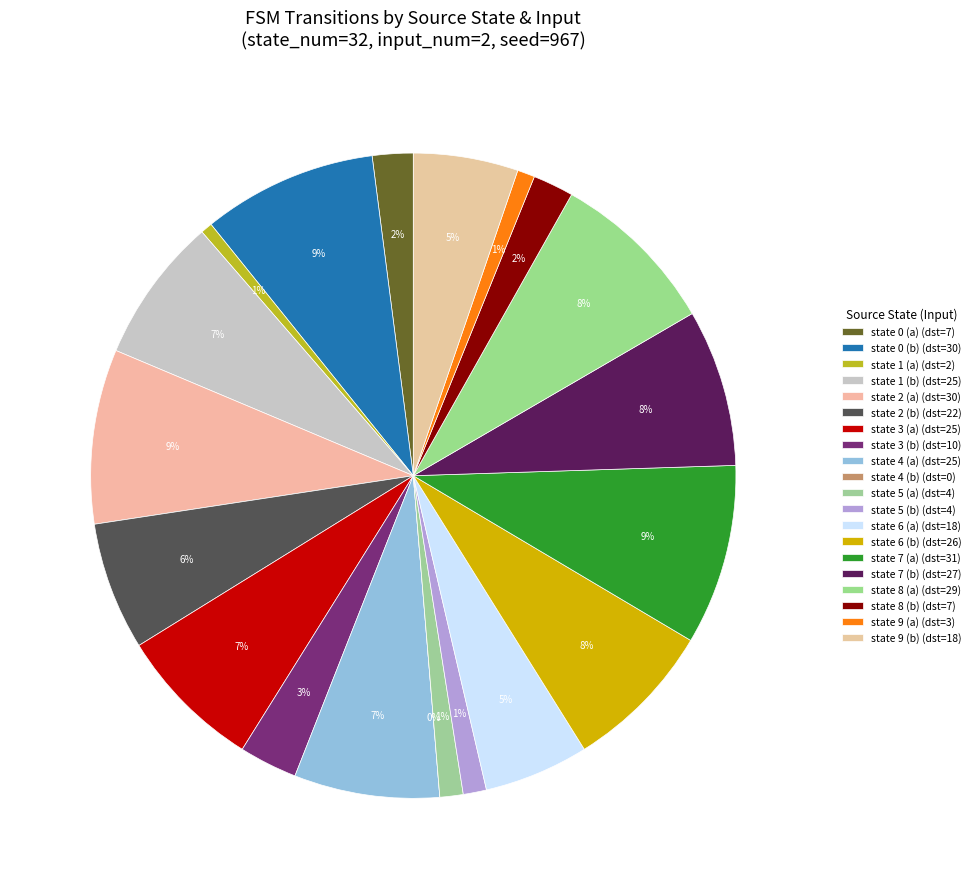

To the nearest percent, what portion does state 5 (a) represent?

1%